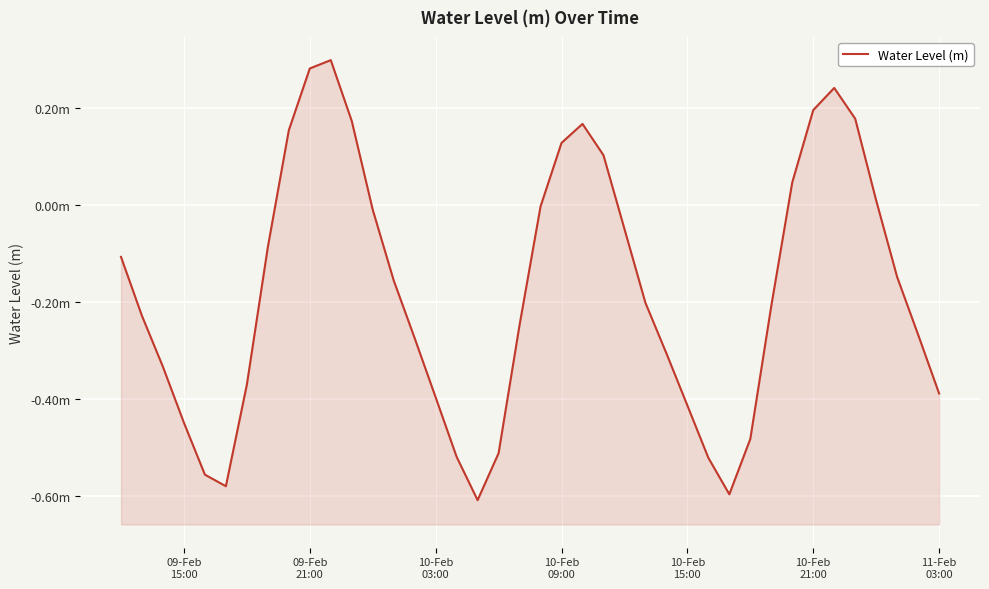

What is the minimum value shown in the chart?

-0.6